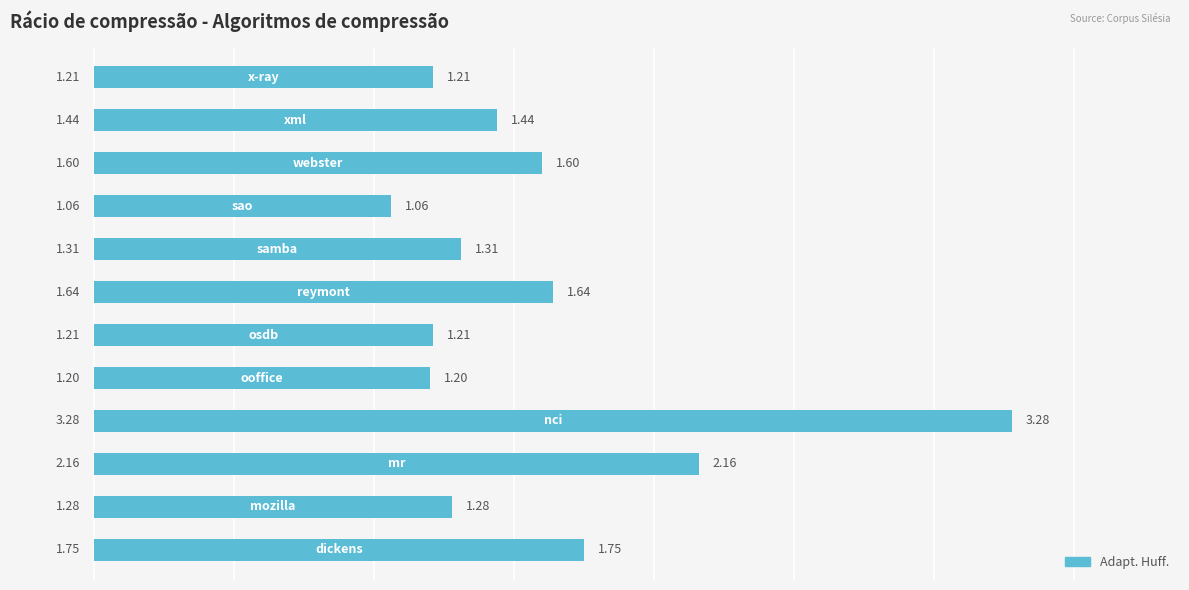

What is the average value?

1.6